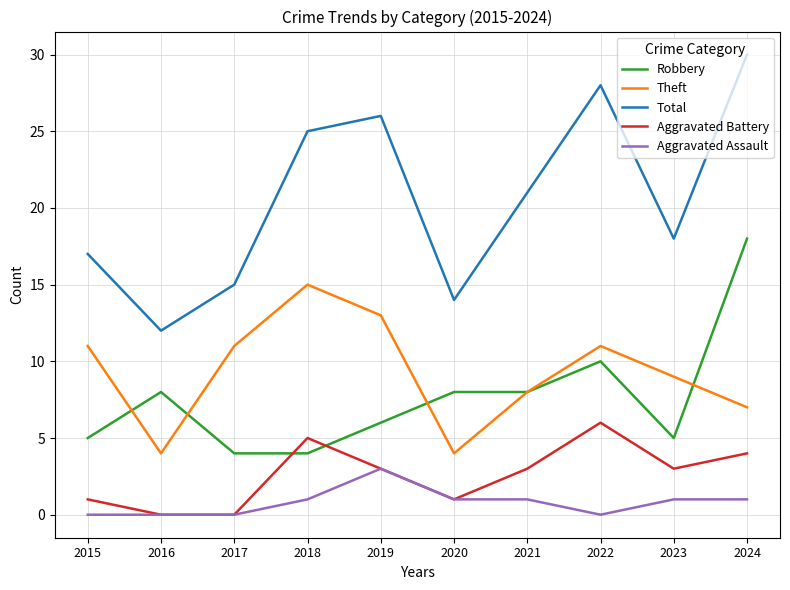

How many distinct data groups are displayed?

5